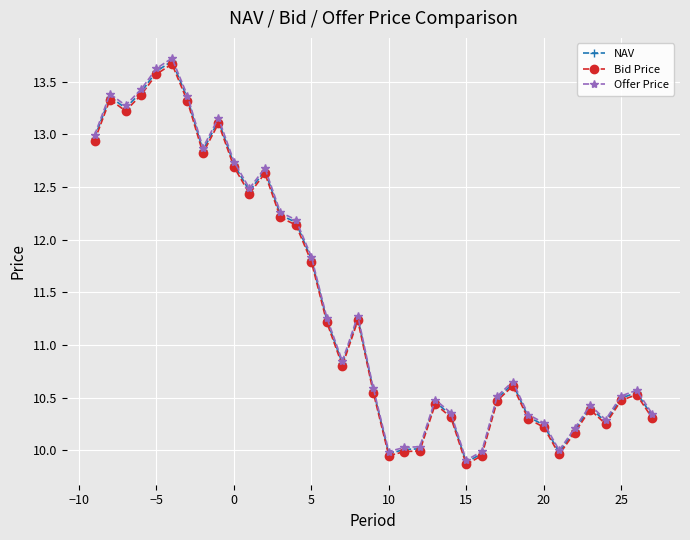

What is the maximum value for NAV?

13.7